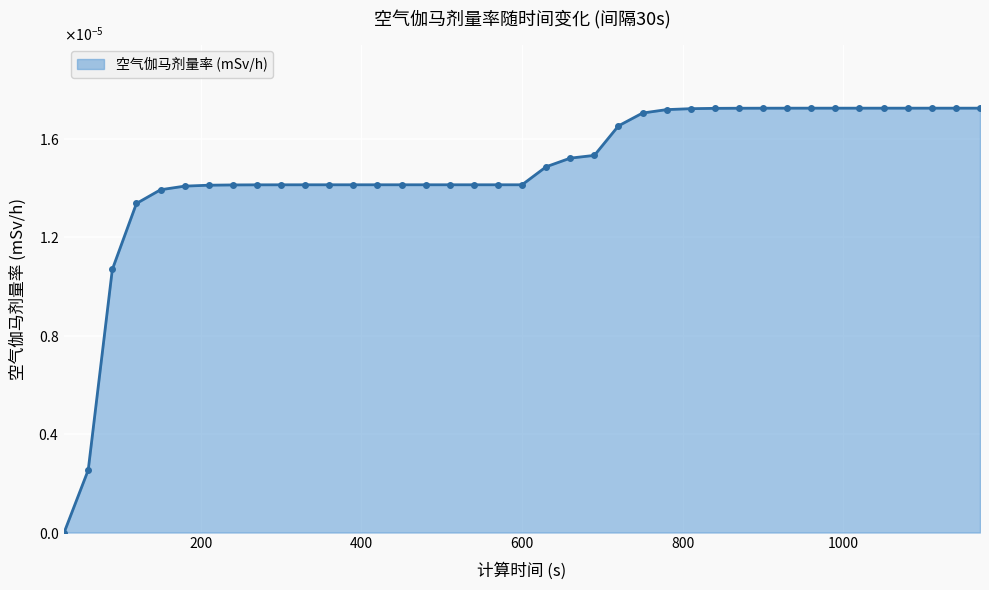

Rank the categories by value from highest to lowest.

990, 1020, 1050, 1080, 1110, 1140, 1170, 960, 930, 900, 870, 840, 810, 780, 750, 720, 690, 660, 630, 420, 450, 480, 510, 540, 570, 600, 390, 360, 330, 300, 270, 240, 210, 180, 150, 120, 90, 60, 30